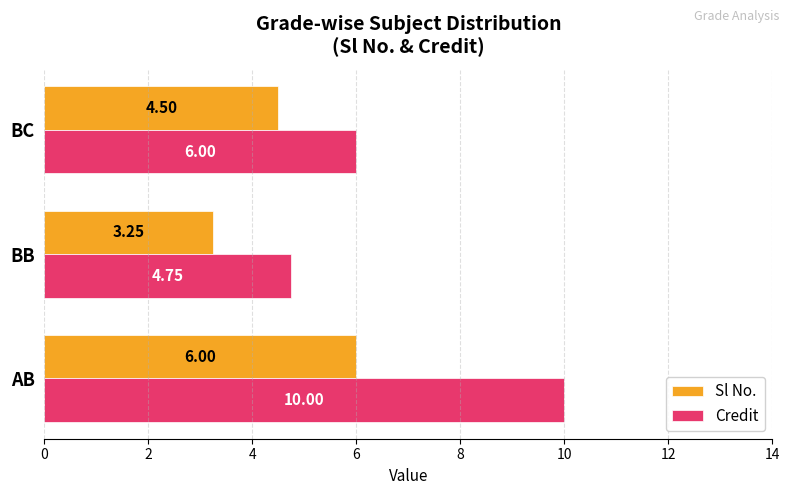

What is the spread (max minus min) of values at AB?

4.0